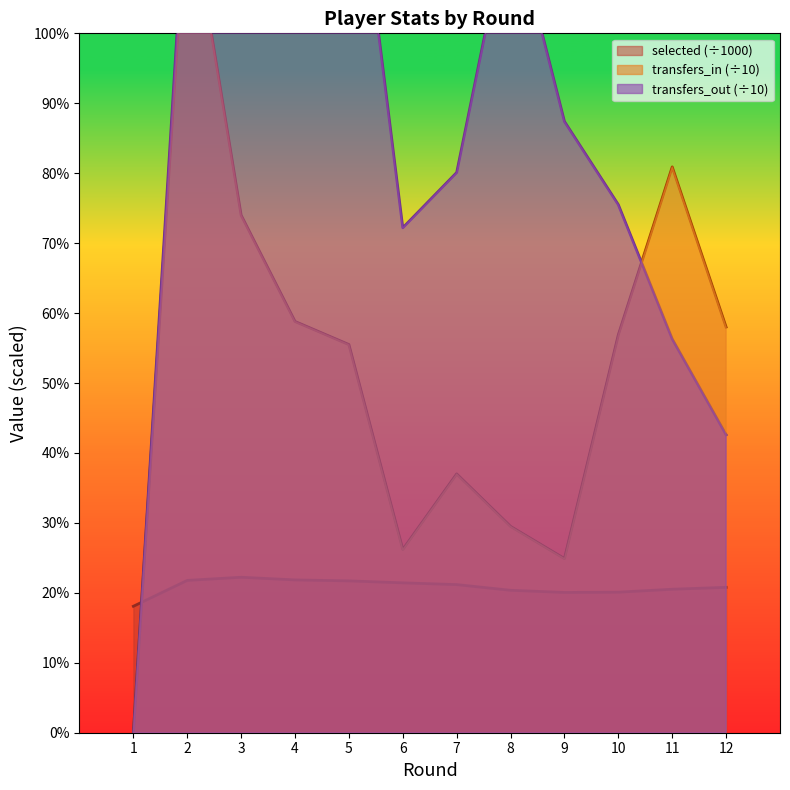

After their last crossing, which series has the higher values: transfers_out or transfers_in?

transfers_in